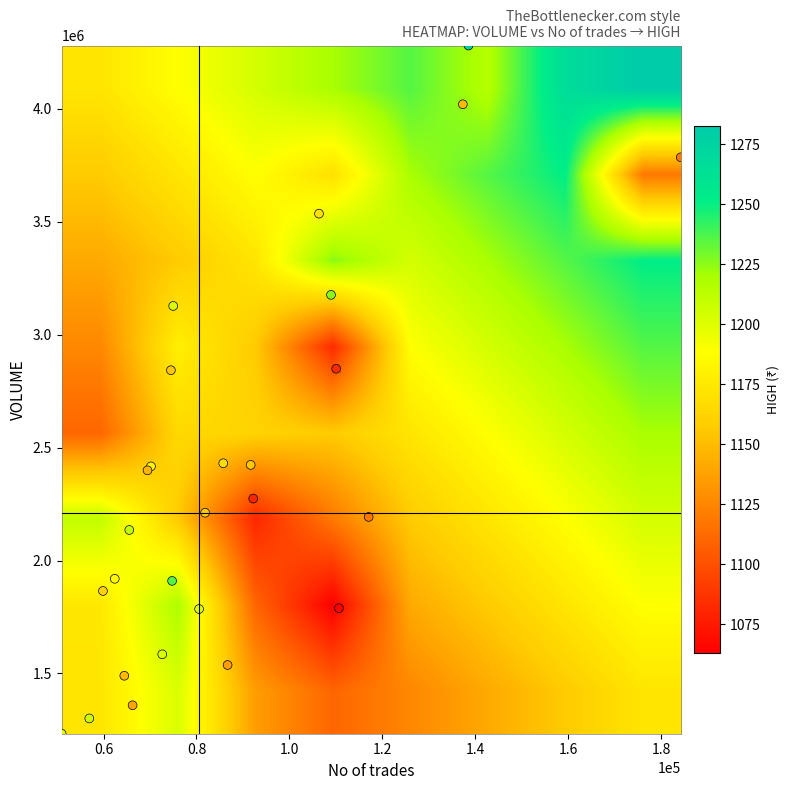

What is the minimum value shown in the chart?

1063.0